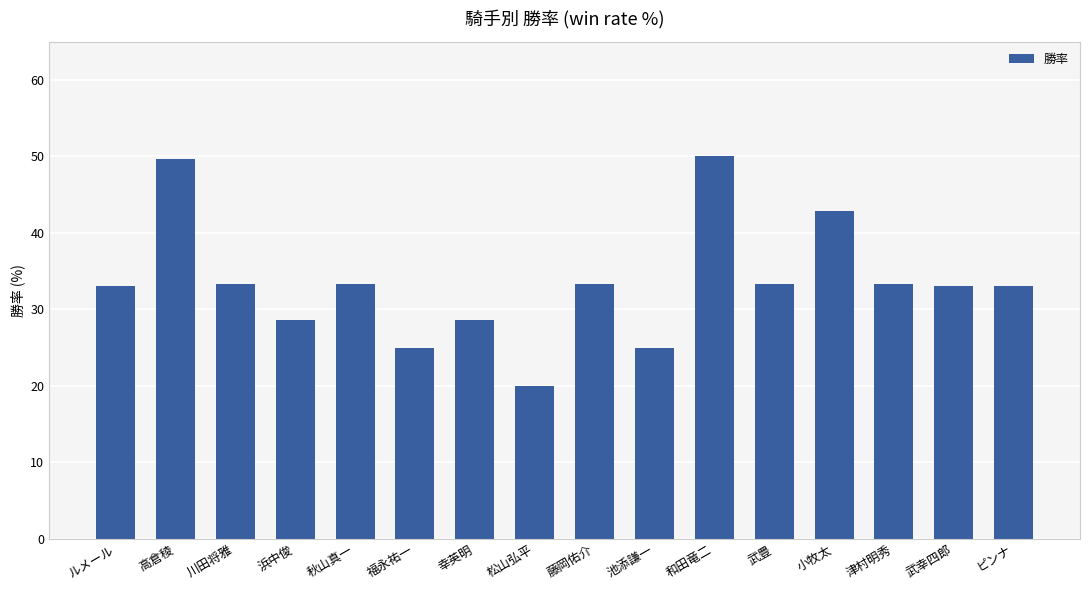

Read the value at 松山弘平.

20.0